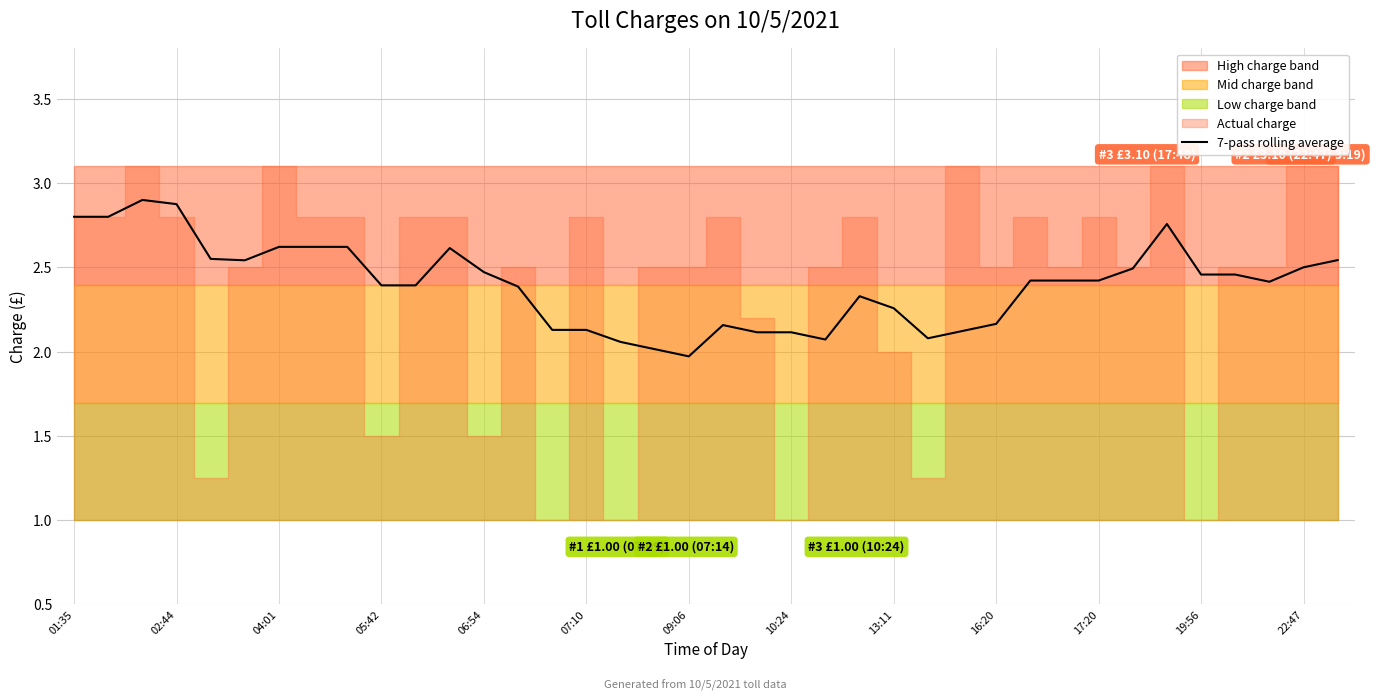

How many lines are shown in the chart?

1